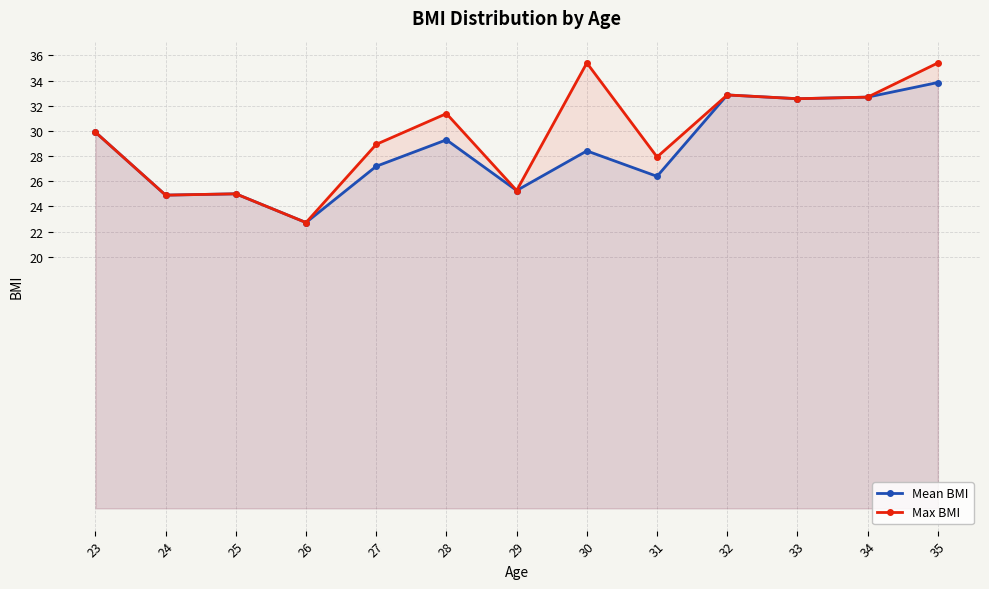

Where does the Mean BMI series first go above 28?

23